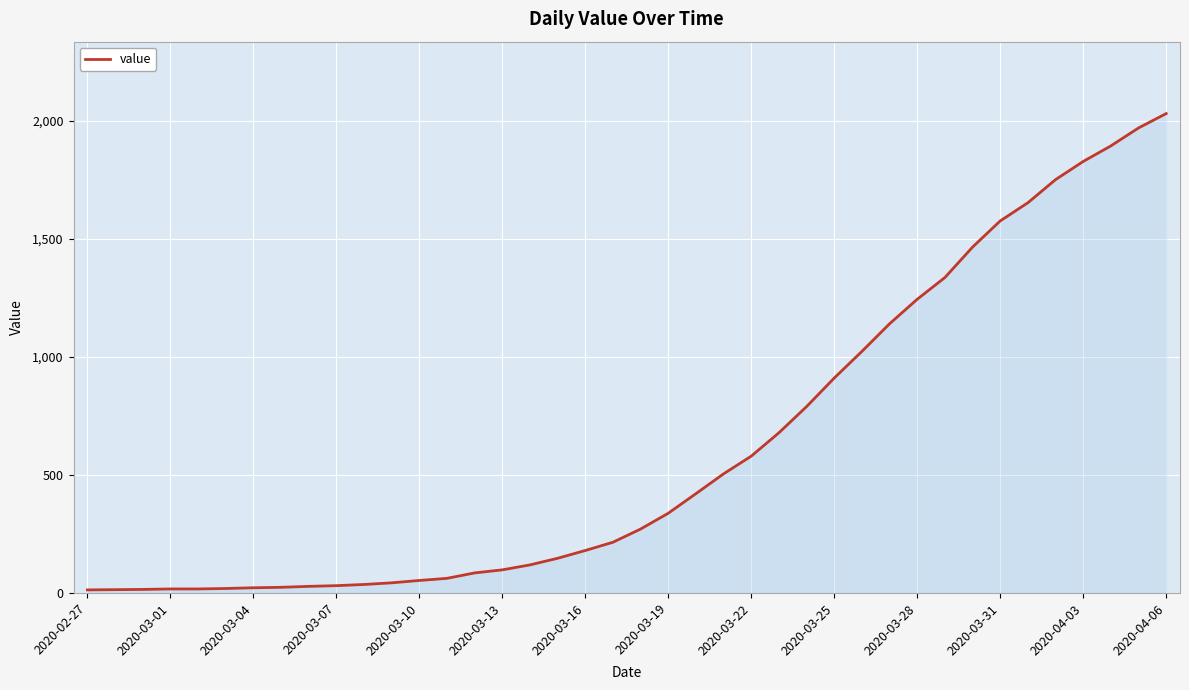

What is the difference between the maximum and minimum values?

2019